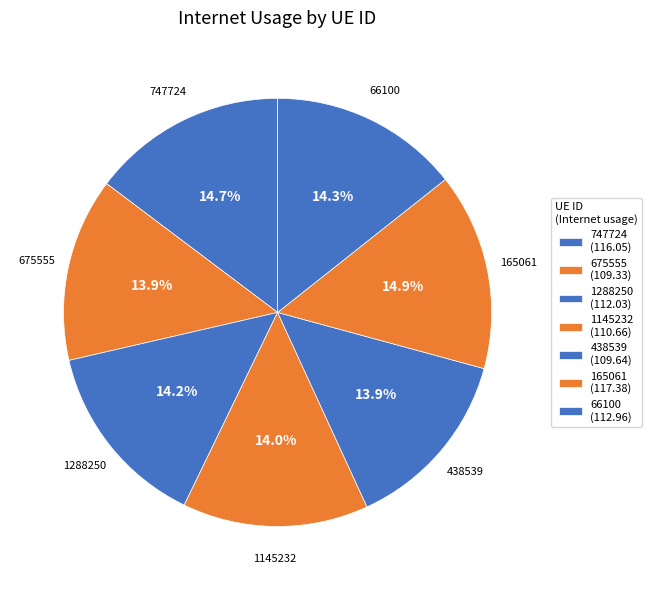

To the nearest percent, what is the difference between the largest and smallest slice percentages?

1%